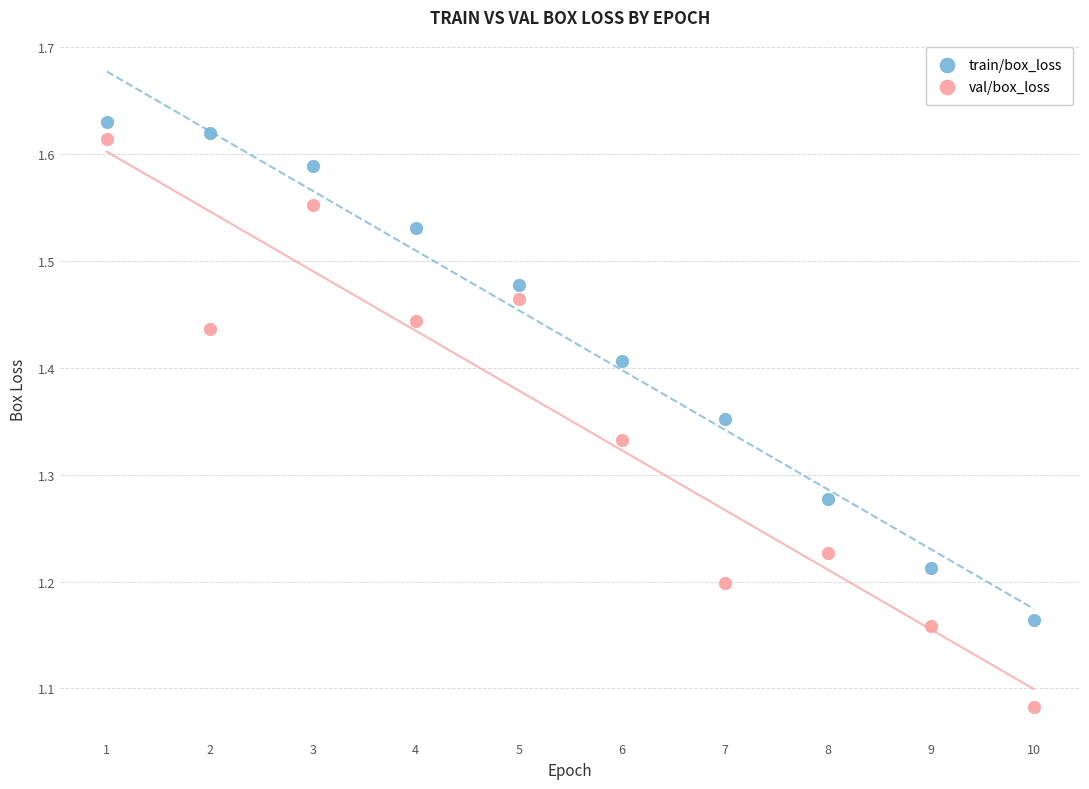

Which series contains the lowest Y value?

val/box_loss